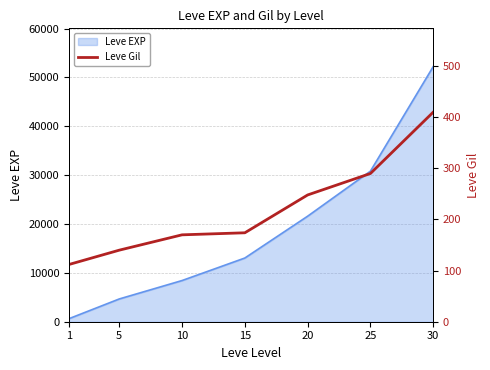

List the labels in order of Leve EXP value, smallest first.

1, 5, 10, 15, 20, 25, 30